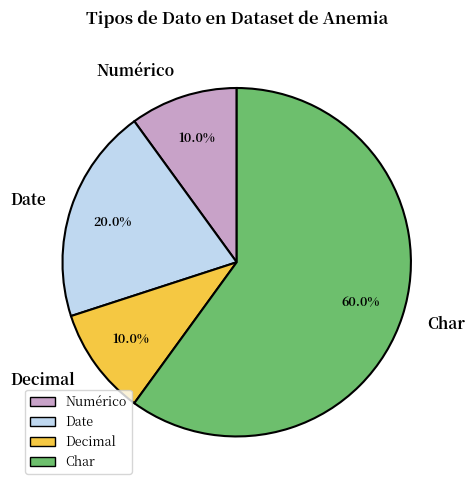

Combined, do Char and Date account for over 50%?

Yes